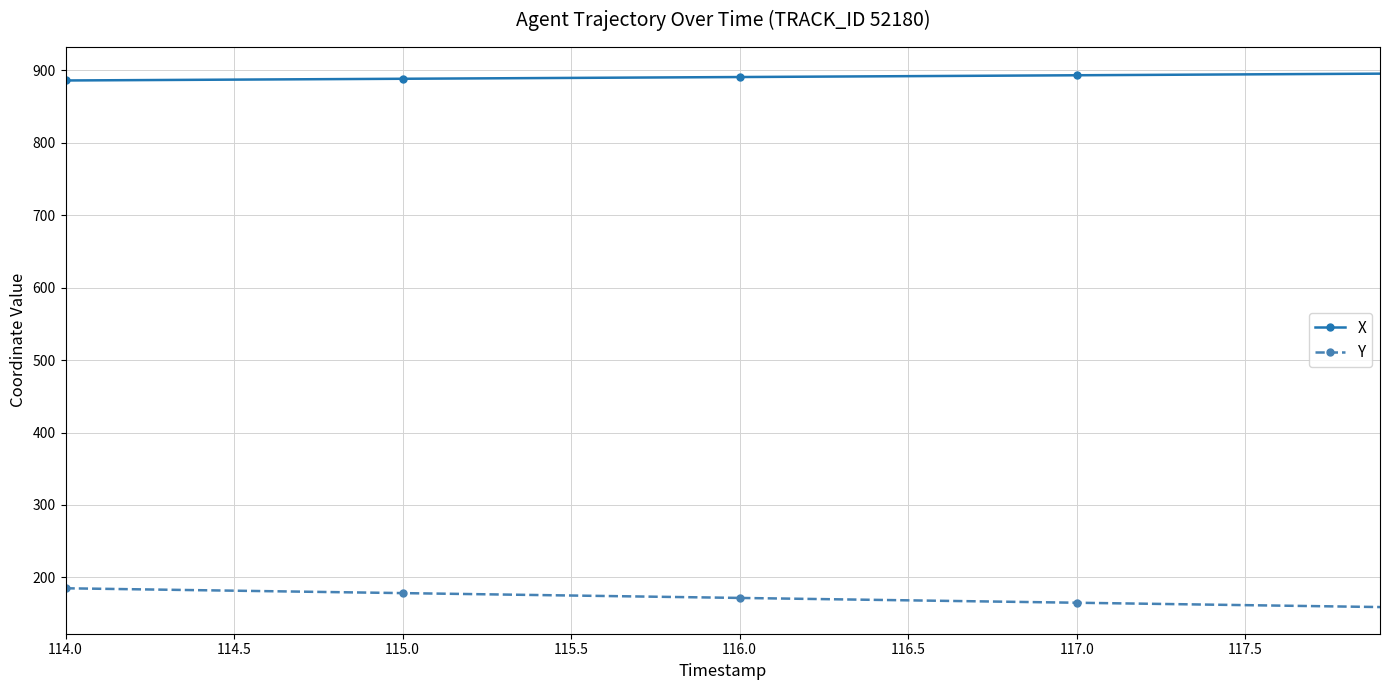

What is the sum of all X values?

35624.1